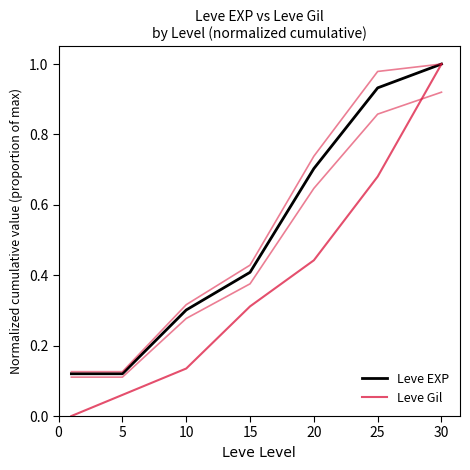

True or false: Leve Gil and Leve EXP cross at least once.

False